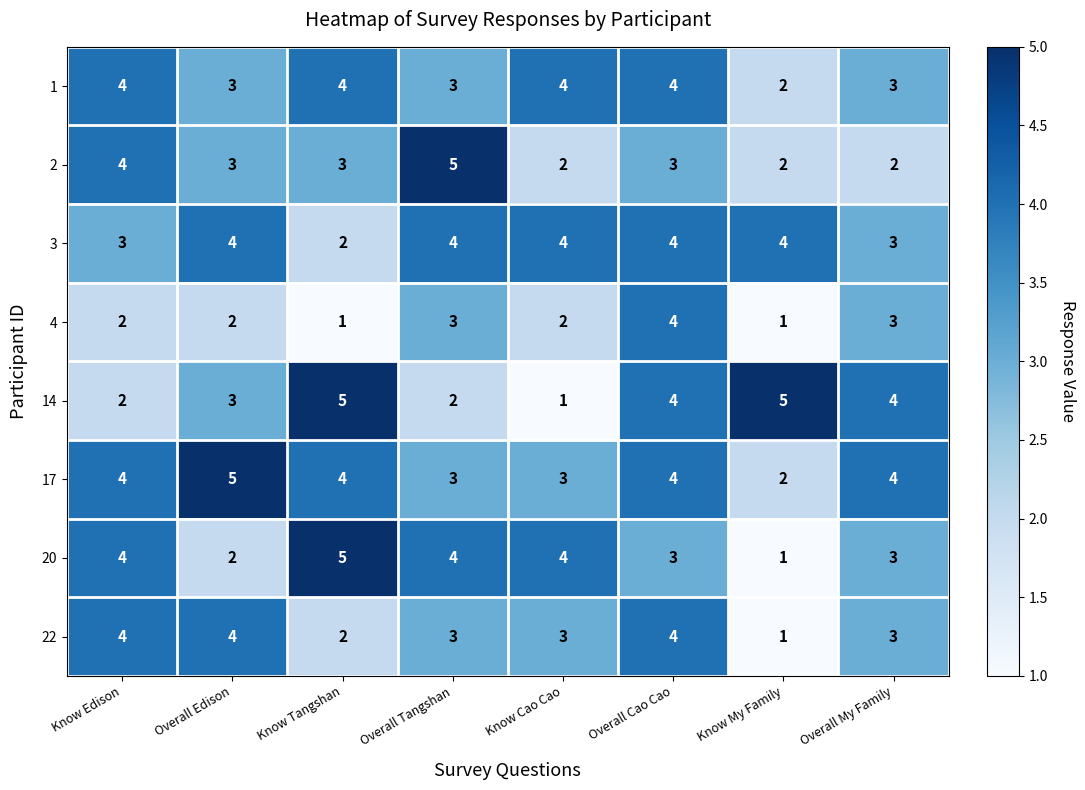

At which category is the sum across all series the highest?

Overall Cao Cao